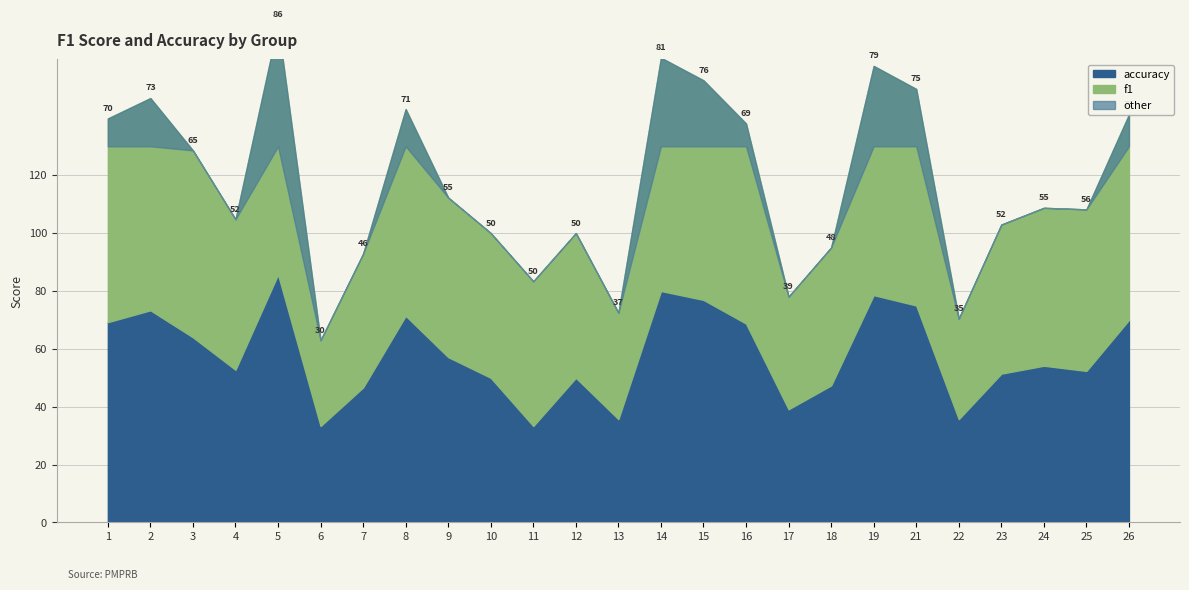

How many times do accuracy and f1 cross each other?

9